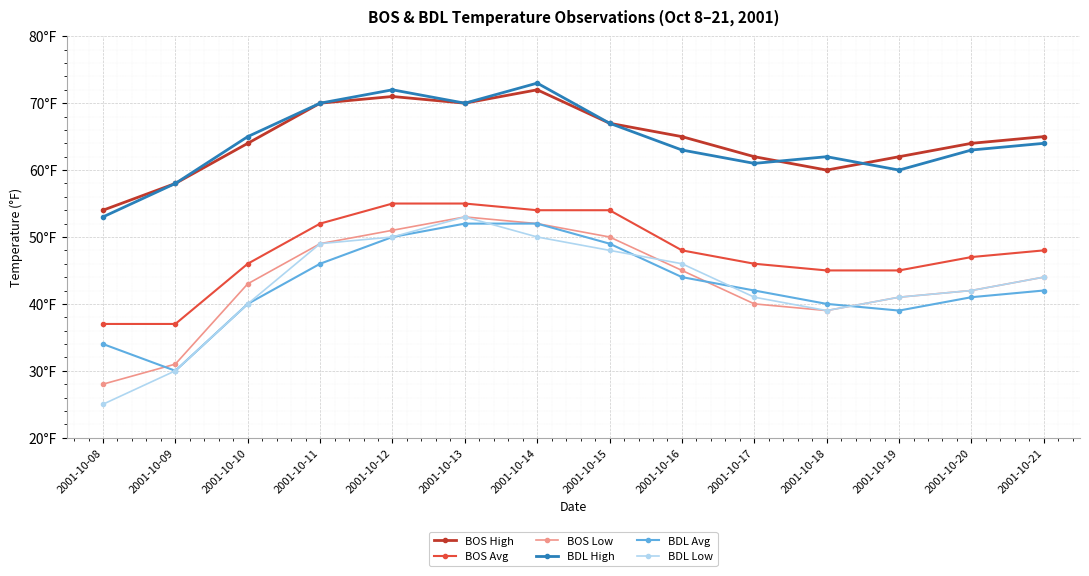

How many interior local valleys does the BDL Avg series have?

2